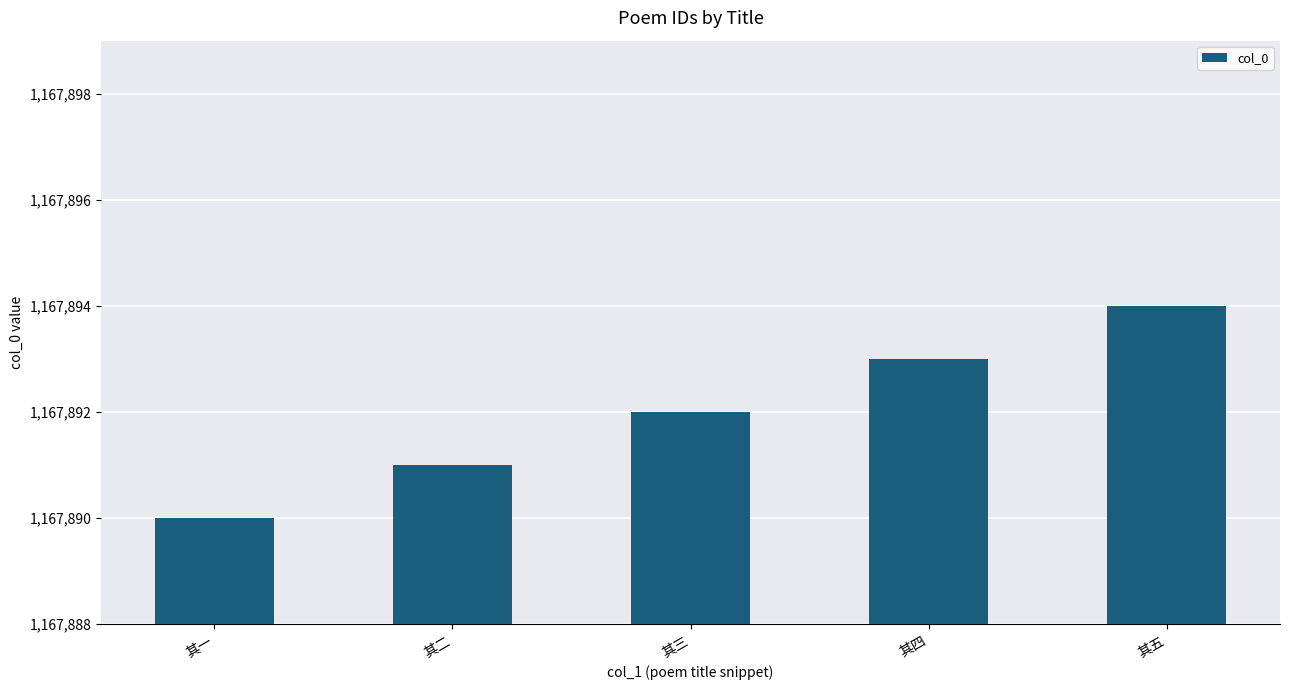

Which category has the lowest value across all series?

其一